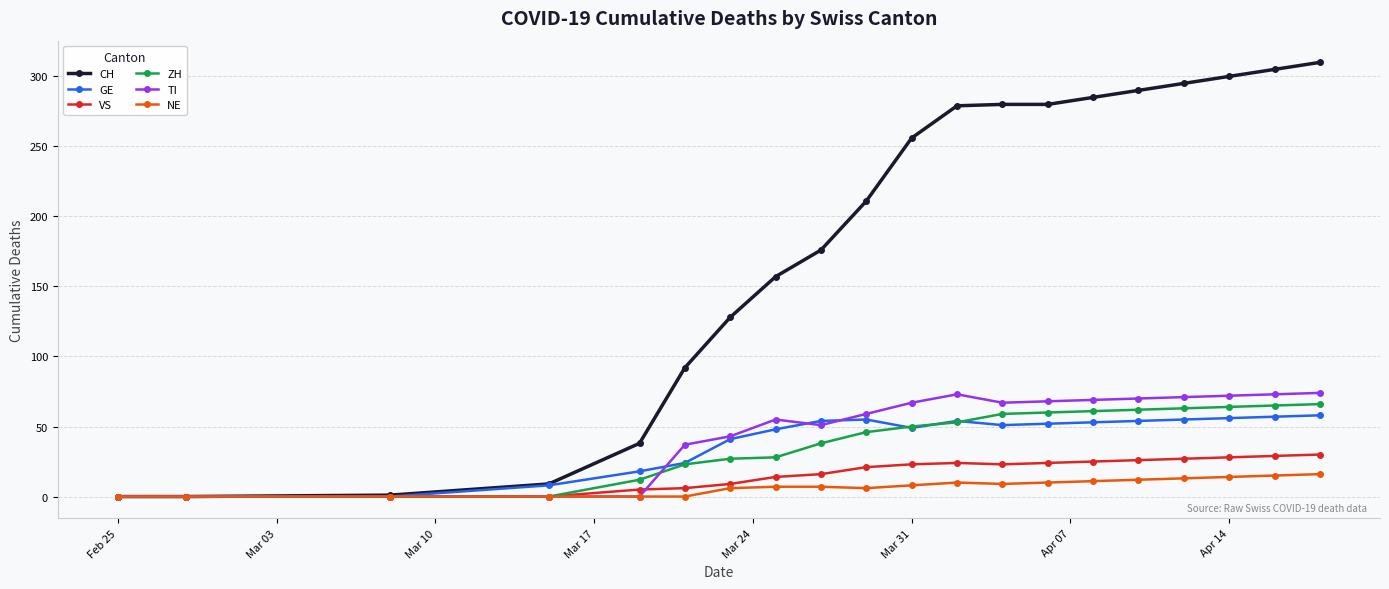

What is the maximum value for TI?

74